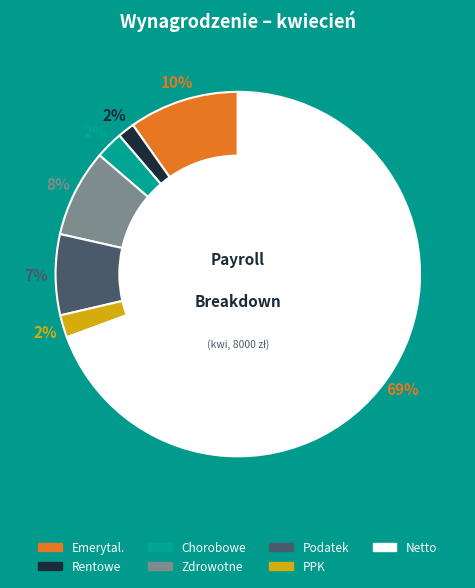

Is there a majority slice in this chart?

Yes